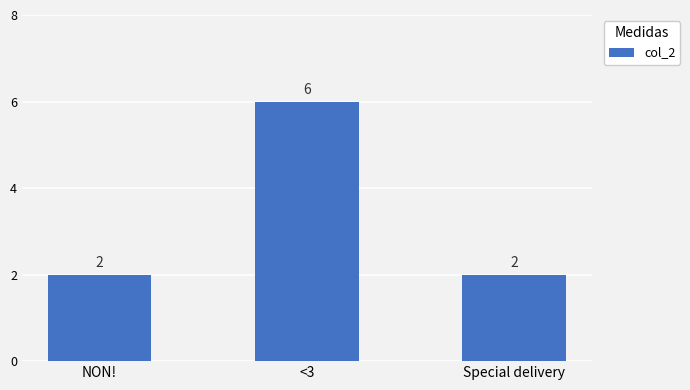

The value at NON! is 3. True or false?

False